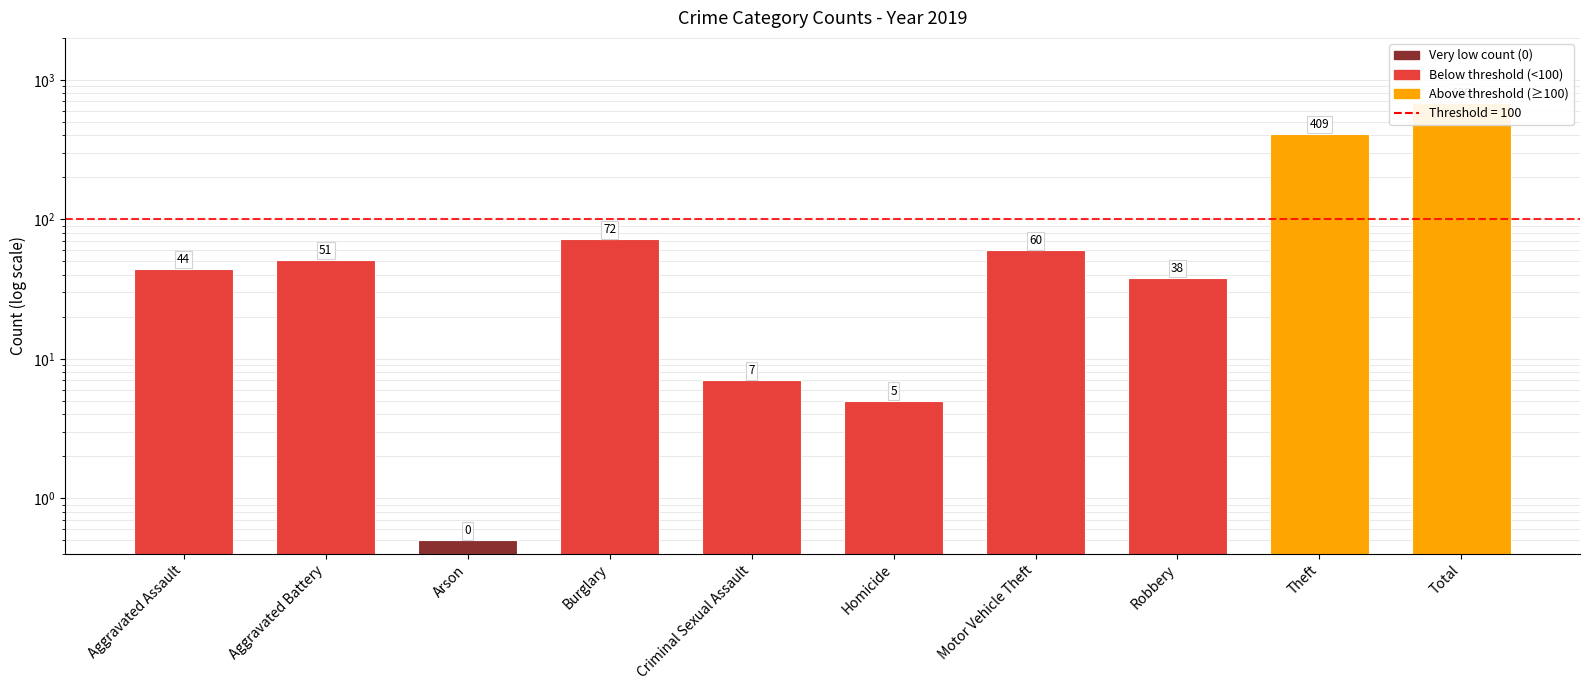

Does the chart contain any negative values?

No